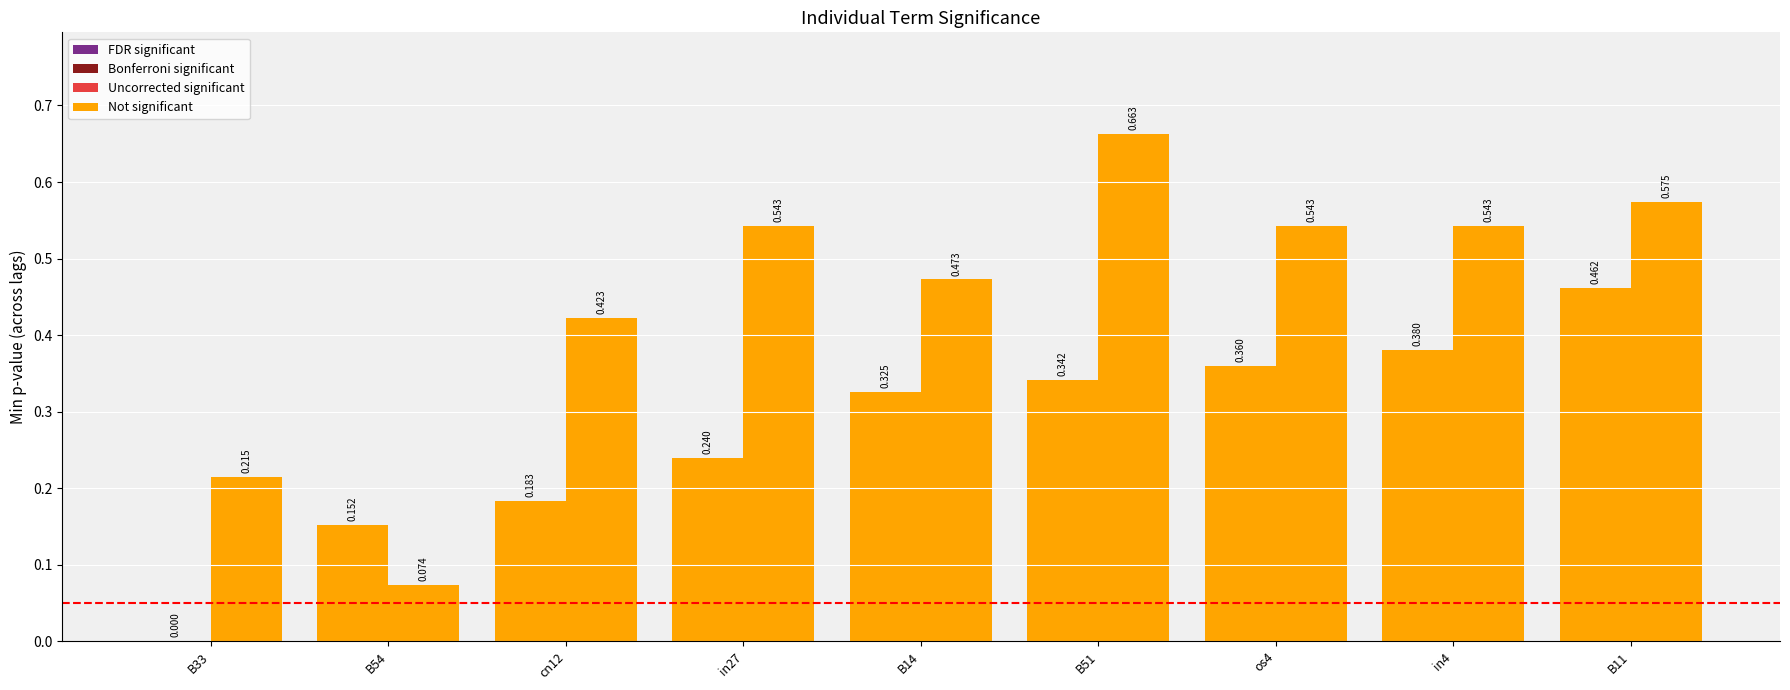

How many groups of bars are there?

9